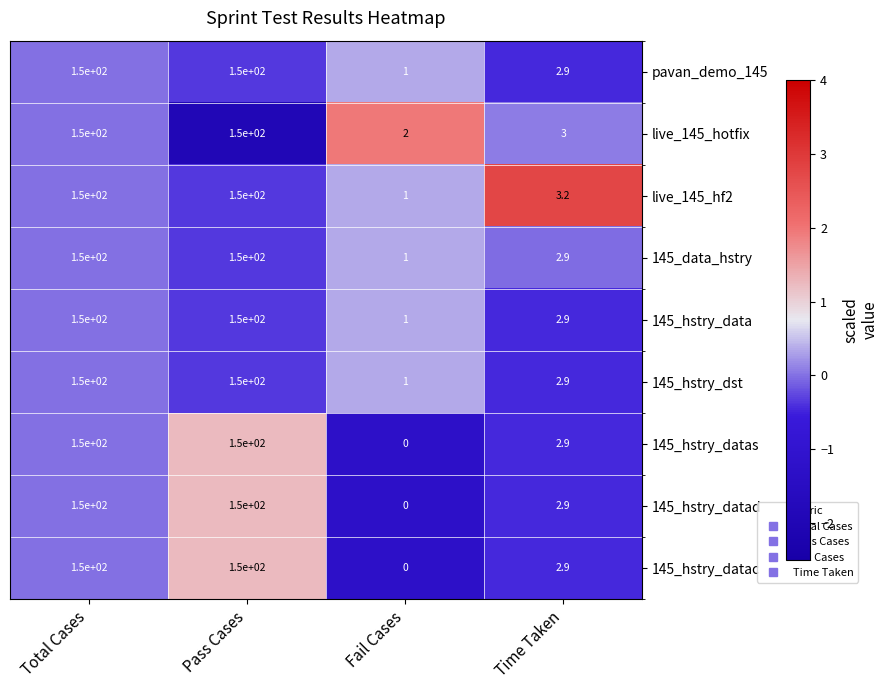

What is the average value of the 145_hstry_data series?

76.0